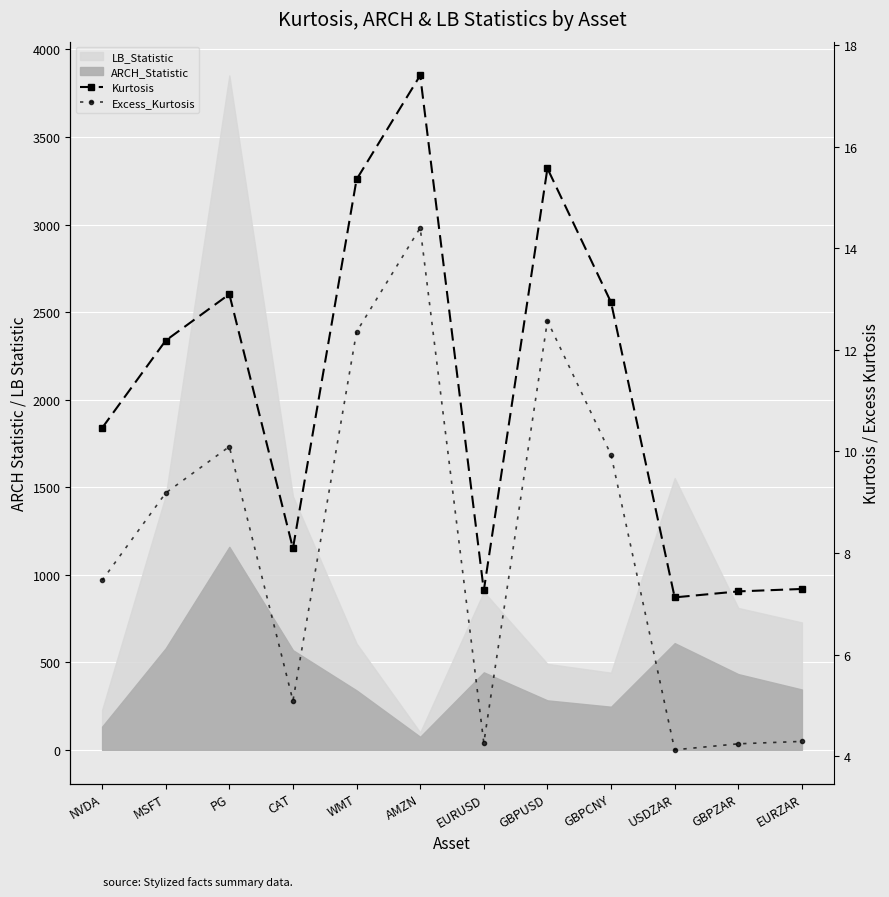

Which label corresponds to the smallest value in the chart?

USDZAR